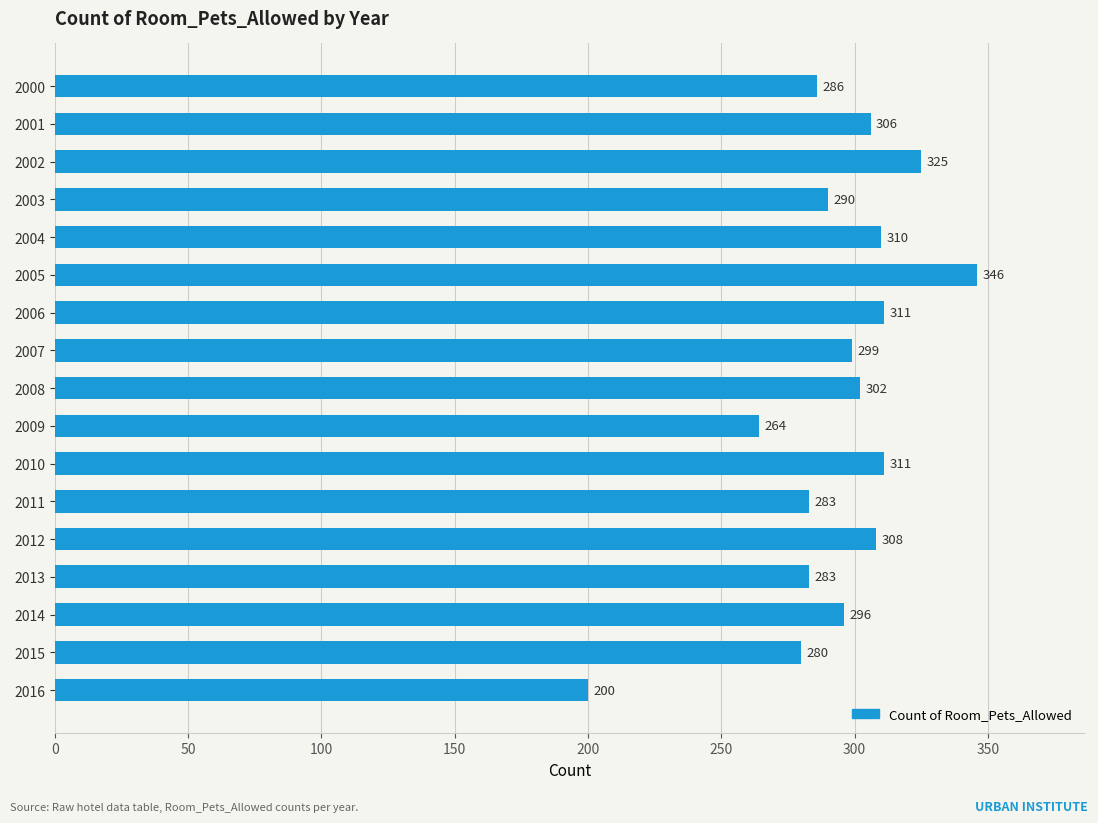

What is the value of the 10th bar from the top?

264